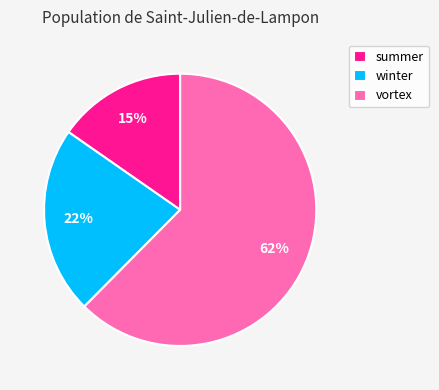

How many segments does this pie chart have?

3